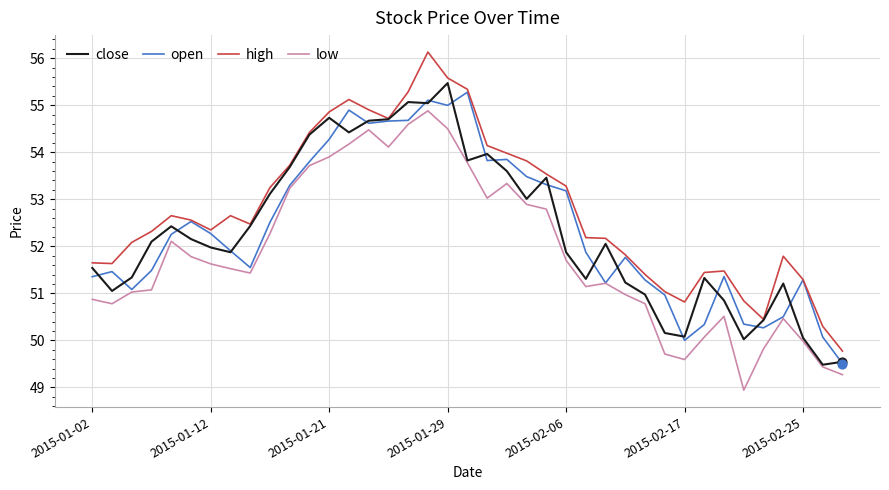

True or false: low and high intersect in this chart.

False